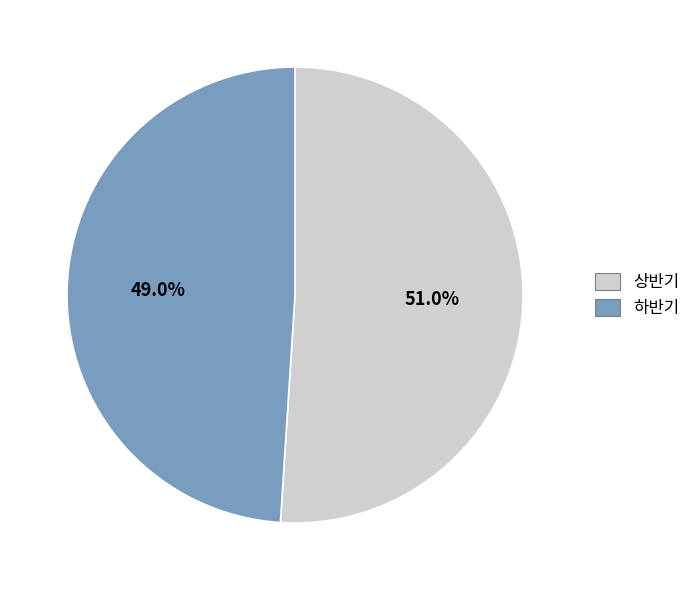

What is the largest slice in the pie chart?

상반기